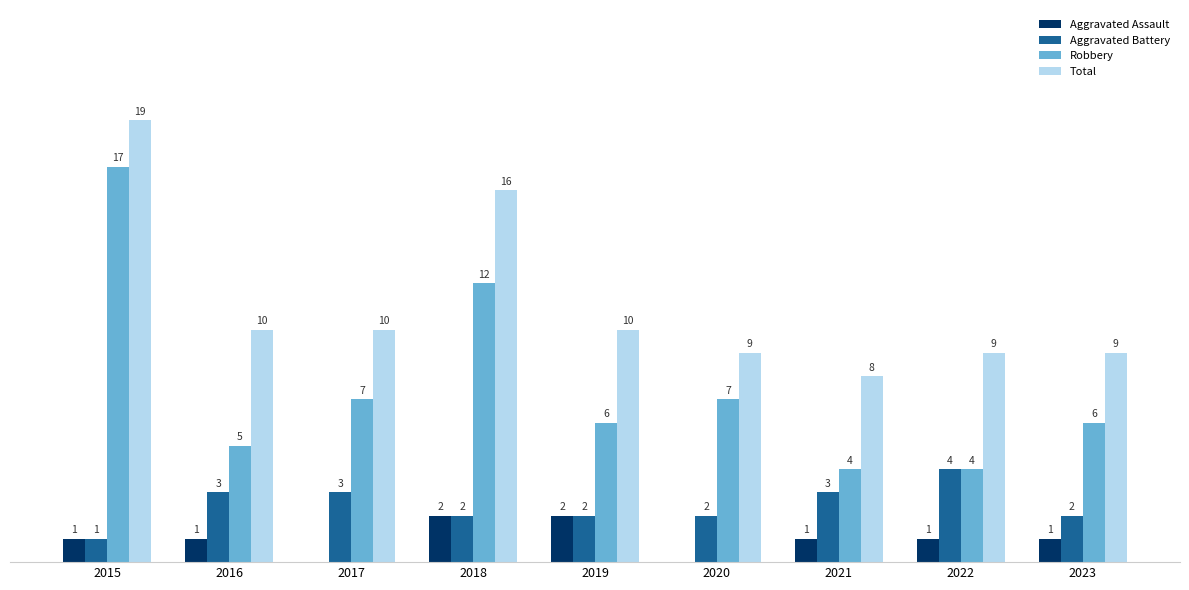

Between 2015 and 2022, which series saw the biggest shift?

Robbery